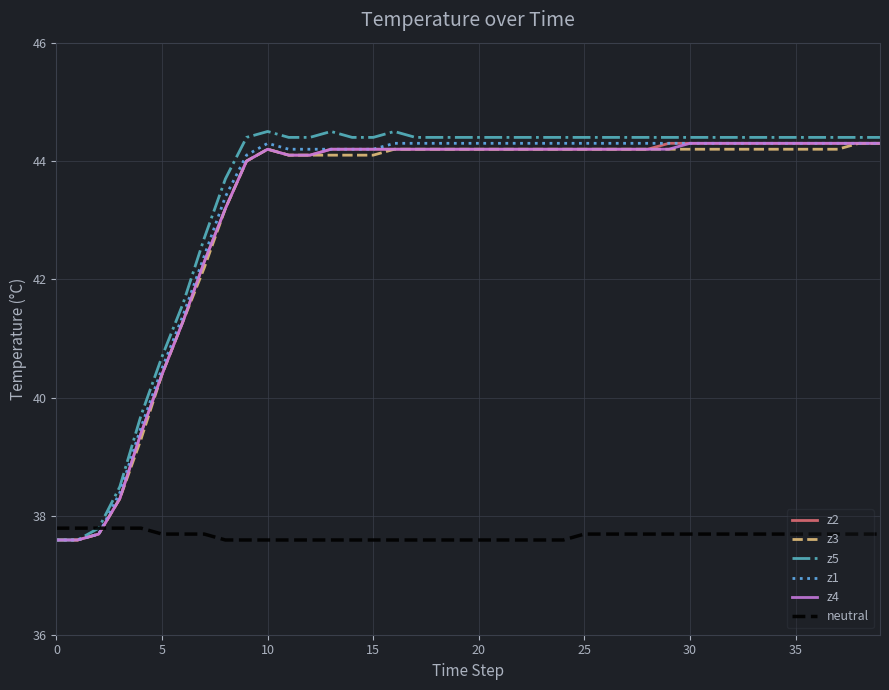

What is the lowest value of the z4 series?

37.6